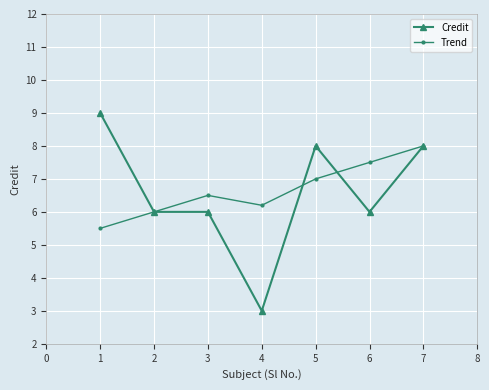

Rank the series by their maximum value, from highest to lowest.

Credit, Trend